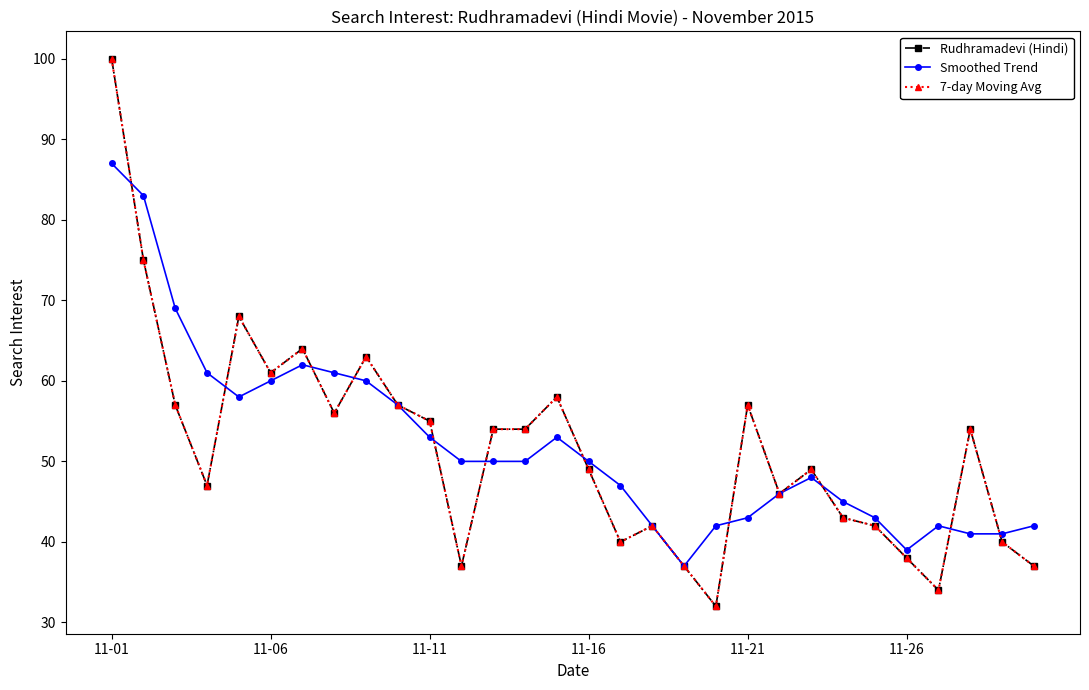

How many intersections are there between 7-day Moving Avg and Smoothed Trend?

11